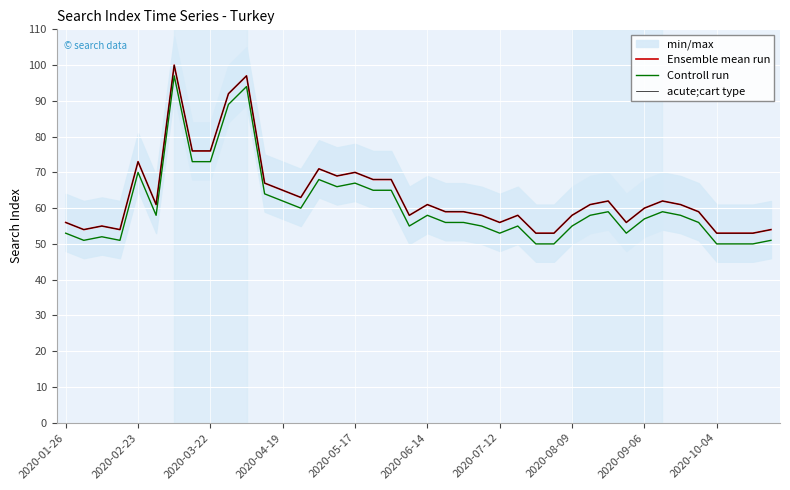

Rank the series by their maximum value, from lowest to highest.

Controll run, Ensemble mean run, acute;cart type